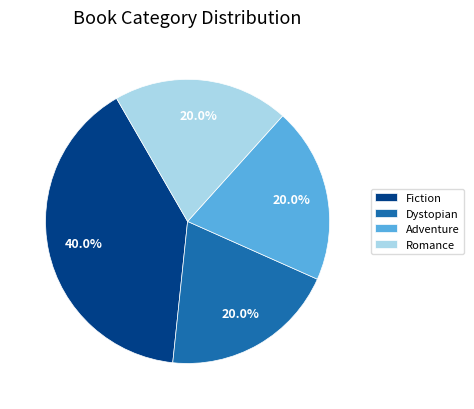

To the nearest percent, what percentage of the pie is Adventure?

20%